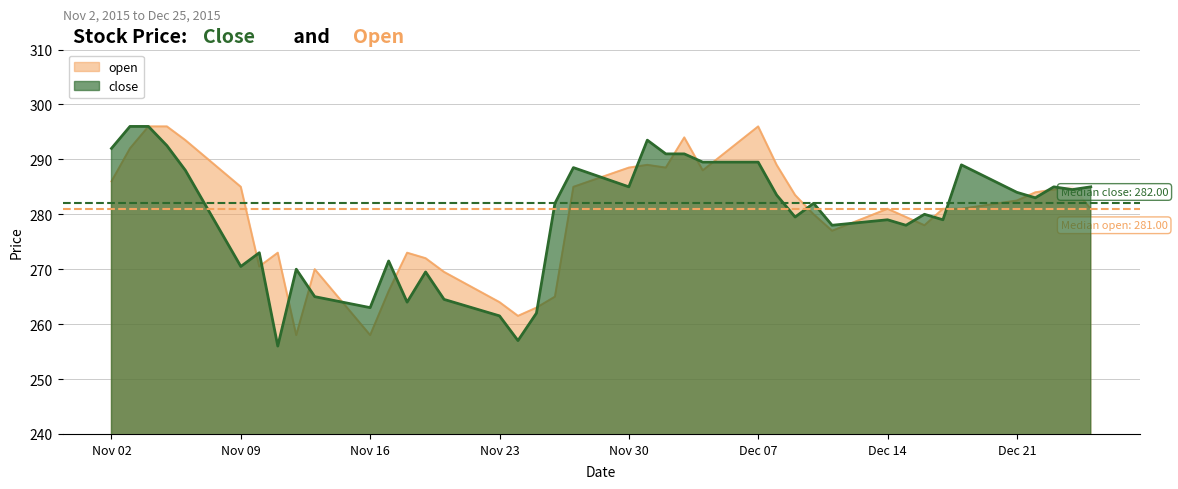

Does the chart display data point markers on the line(s)?

No